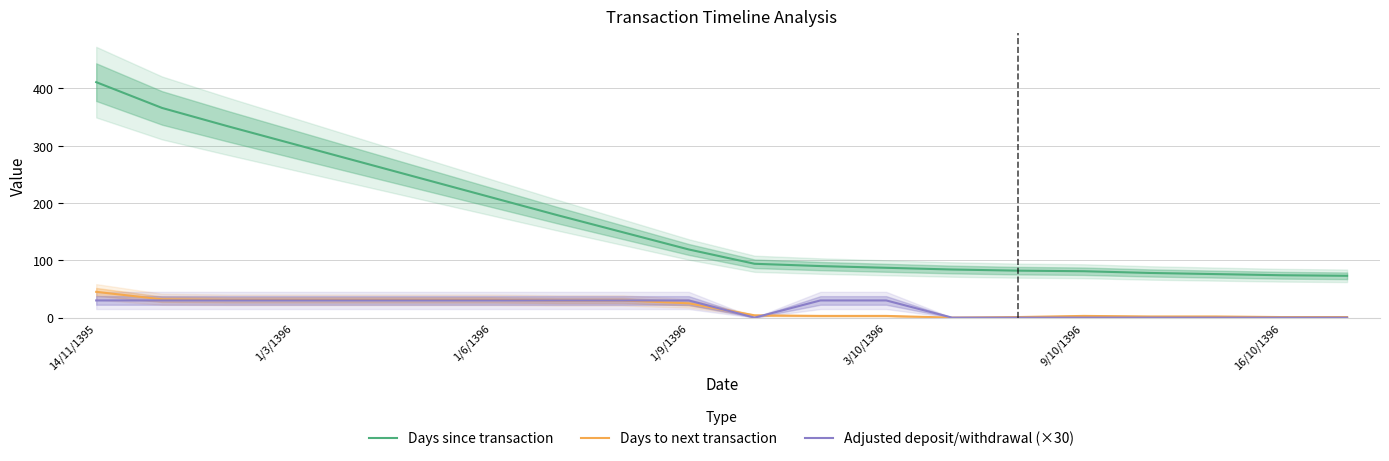

Does the chart have visible grid lines?

Yes